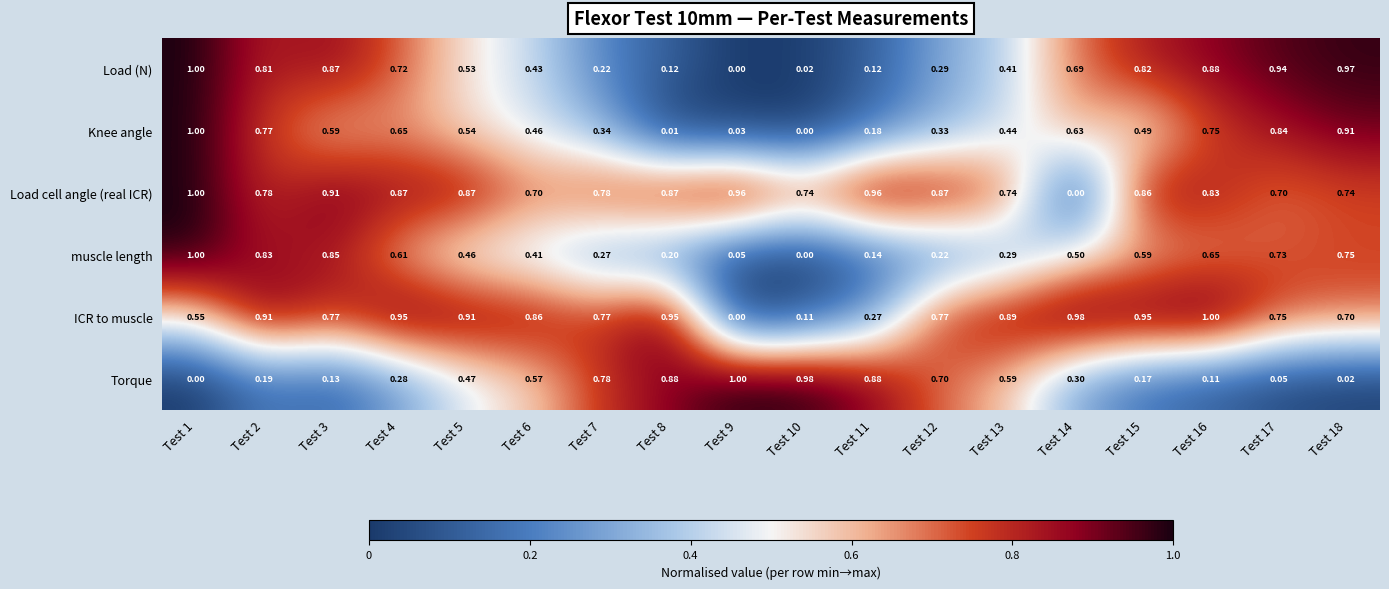

What is the total value across all series at Test 13?

3.4